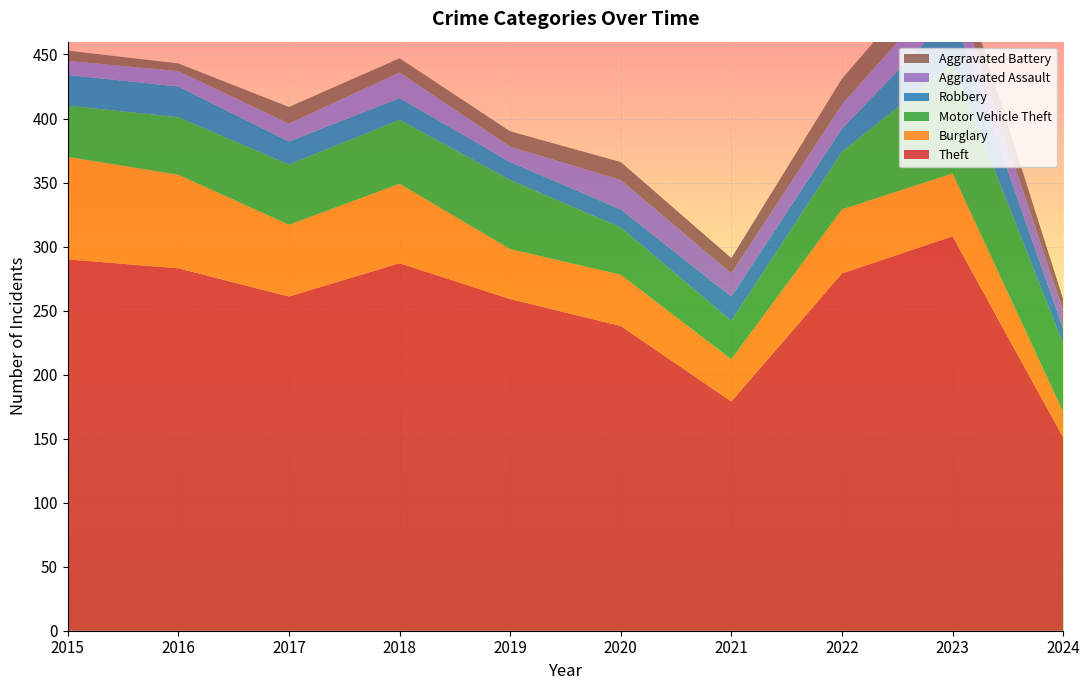

Reading left to right, transcribe all the data shown in this chart.

Theft: 2015=290	2016=283	2017=261	2018=287	2019=259	2020=238	2021=179	2022=279	2023=308	2024=151
Burglary: 2015=80	2016=73	2017=56	2018=62	2019=39	2020=40	2021=33	2022=50	2023=49	2024=20
Motor Vehicle Theft: 2015=40	2016=45	2017=47	2018=50	2019=54	2020=37	2021=30	2022=45	2023=86	2024=53
Robbery: 2015=24	2016=24	2017=18	2018=17	2019=14	2020=14	2021=19	2022=18	2023=39	2024=12
Aggravated Assault: 2015=11	2016=12	2017=14	2018=20	2019=12	2020=23	2021=18	2022=19	2023=26	2024=14
Aggravated Battery: 2015=8	2016=6	2017=13	2018=11	2019=12	2020=14	2021=12	2022=20	2023=23	2024=9